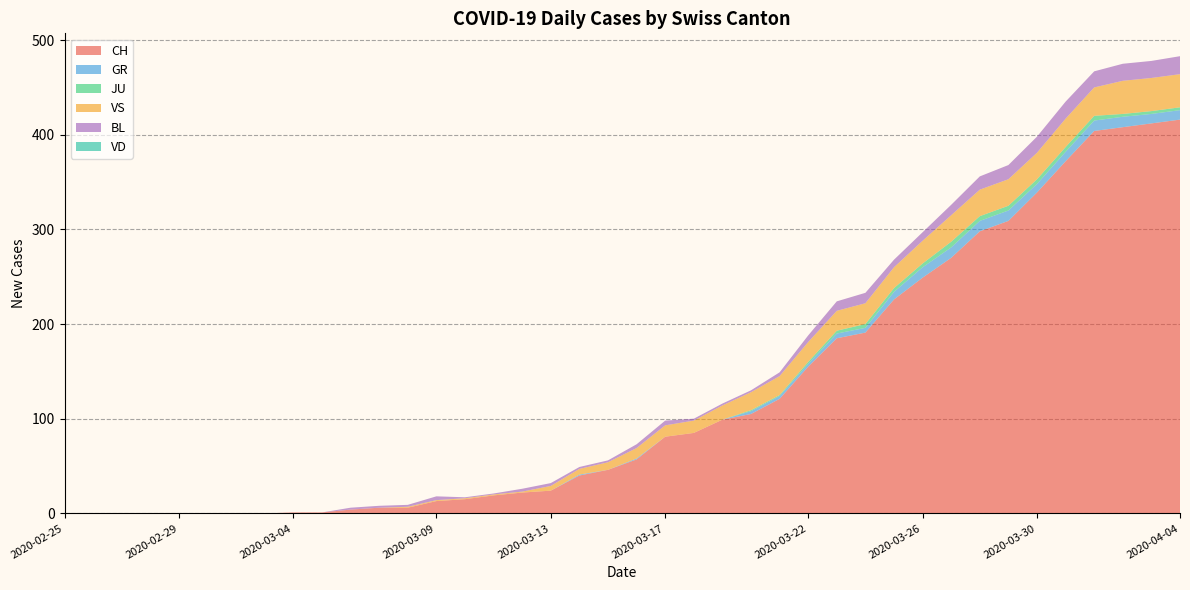

Reading right to left, extract all data points from this chart.

CH: 2020-04-04=416	2020-04-03=412	2020-04-02=408	2020-04-01=404	2020-03-31=372	2020-03-30=339	2020-03-29=309	2020-03-28=298	2020-03-27=270	2020-03-26=249	2020-03-25=226	2020-03-24=191	2020-03-23=185	2020-03-22=155	2020-03-21=121	2020-03-20=105	2020-03-19=99	2020-03-18=85	2020-03-17=81	2020-03-16=57	2020-03-15=46	2020-03-14=40	2020-03-13=24	2020-03-12=22	2020-03-11=19	2020-03-10=15	2020-03-09=13	2020-03-08=6	2020-03-07=6	2020-03-06=4	2020-03-05=1	2020-03-04=1	2020-03-03=0	2020-03-02=0	2020-03-01=0	2020-02-29=0	2020-02-28=0	2020-02-27=0	2020-02-26=0	2020-02-25=0
GR: 2020-04-04=10	2020-04-03=10	2020-04-02=11	2020-04-01=11	2020-03-31=10	2020-03-30=9	2020-03-29=11	2020-03-28=11	2020-03-27=11	2020-03-26=11	2020-03-25=8	2020-03-24=5	2020-03-23=5	2020-03-22=3	2020-03-21=3	2020-03-20=3	2020-03-19=0	2020-03-18=0	2020-03-17=0	2020-03-16=1	2020-03-15=0	2020-03-14=1	2020-03-13=0	2020-03-12=0	2020-03-11=0	2020-03-10=0	2020-03-09=0	2020-03-08=0	2020-03-07=0	2020-03-06=0	2020-03-05=0	2020-03-04=0	2020-03-03=0	2020-03-02=0	2020-03-01=0	2020-02-29=0	2020-02-28=0	2020-02-27=0	2020-02-26=0	2020-02-25=0
JU: 2020-04-04=3	2020-04-03=3	2020-04-02=3	2020-04-01=5	2020-03-31=5	2020-03-30=5	2020-03-29=5	2020-03-28=5	2020-03-27=6	2020-03-26=4	2020-03-25=4	2020-03-24=4	2020-03-23=3	2020-03-22=2	2020-03-21=1	2020-03-20=1	2020-03-19=0	2020-03-18=0	2020-03-17=0	2020-03-16=0	2020-03-15=0	2020-03-14=0	2020-03-13=0	2020-03-12=0	2020-03-11=0	2020-03-10=0	2020-03-09=0	2020-03-08=0	2020-03-07=0	2020-03-06=0	2020-03-05=0	2020-03-04=0	2020-03-03=0	2020-03-02=0	2020-03-01=0	2020-02-29=0	2020-02-28=0	2020-02-27=0	2020-02-26=0	2020-02-25=0
VS: 2020-04-04=35	2020-04-03=35	2020-04-02=35	2020-04-01=30	2020-03-31=30	2020-03-30=28	2020-03-29=28	2020-03-28=28	2020-03-27=28	2020-03-26=24	2020-03-25=22	2020-03-24=22	2020-03-23=21	2020-03-22=21	2020-03-21=20	2020-03-20=19	2020-03-19=15	2020-03-18=13	2020-03-17=12	2020-03-16=11	2020-03-15=8	2020-03-14=6	2020-03-13=5	2020-03-12=1	2020-03-11=1	2020-03-10=1	2020-03-09=1	2020-03-08=1	2020-03-07=0	2020-03-06=0	2020-03-05=0	2020-03-04=0	2020-03-03=0	2020-03-02=0	2020-03-01=0	2020-02-29=0	2020-02-28=0	2020-02-27=0	2020-02-26=0	2020-02-25=0
BL: 2020-04-04=19	2020-04-03=18	2020-04-02=18	2020-04-01=17	2020-03-31=18	2020-03-30=17	2020-03-29=15	2020-03-28=14	2020-03-27=11	2020-03-26=9	2020-03-25=8	2020-03-24=11	2020-03-23=10	2020-03-22=7	2020-03-21=4	2020-03-20=2	2020-03-19=2	2020-03-18=2	2020-03-17=5	2020-03-16=4	2020-03-15=2	2020-03-14=2	2020-03-13=3	2020-03-12=3	2020-03-11=1	2020-03-10=1	2020-03-09=4	2020-03-08=2	2020-03-07=2	2020-03-06=2	2020-03-05=0	2020-03-04=0	2020-03-03=0	2020-03-02=0	2020-03-01=0	2020-02-29=0	2020-02-28=0	2020-02-27=0	2020-02-26=0	2020-02-25=0
VD: 2020-04-04=0	2020-04-03=0	2020-04-02=0	2020-04-01=0	2020-03-31=0	2020-03-30=0	2020-03-29=0	2020-03-28=0	2020-03-27=0	2020-03-26=0	2020-03-25=0	2020-03-24=0	2020-03-23=0	2020-03-22=0	2020-03-21=0	2020-03-20=0	2020-03-19=0	2020-03-18=0	2020-03-17=0	2020-03-16=0	2020-03-15=0	2020-03-14=0	2020-03-13=0	2020-03-12=0	2020-03-11=0	2020-03-10=0	2020-03-09=0	2020-03-08=0	2020-03-07=0	2020-03-06=0	2020-03-05=0	2020-03-04=0	2020-03-03=0	2020-03-02=0	2020-03-01=0	2020-02-29=0	2020-02-28=0	2020-02-27=0	2020-02-26=0	2020-02-25=0